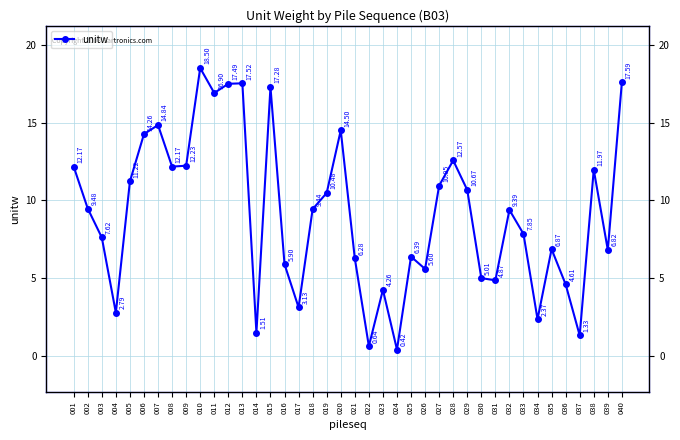

What is the change in value from 035 to 040?

+10.7